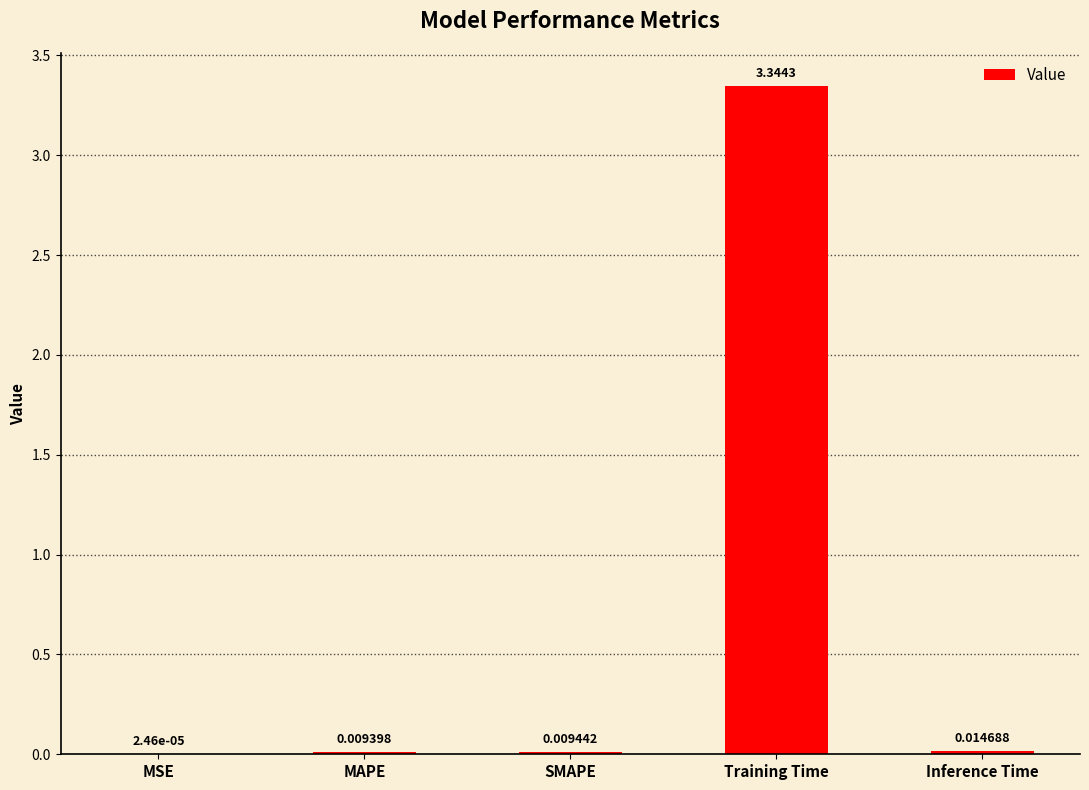

Which label corresponds to the largest value in the chart?

Training Time